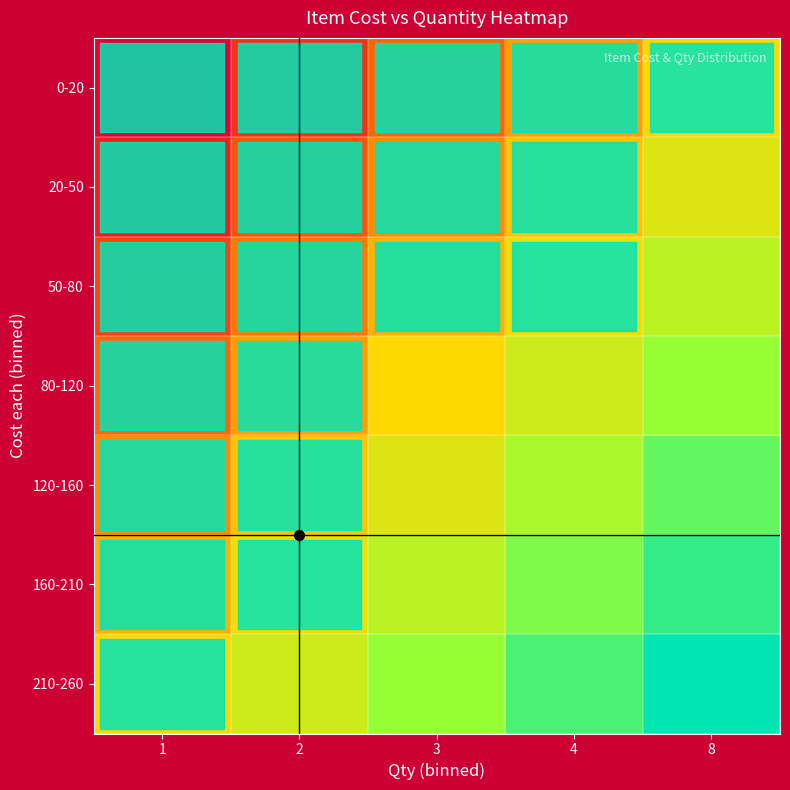

Which has a higher value, 1 or 3?

3